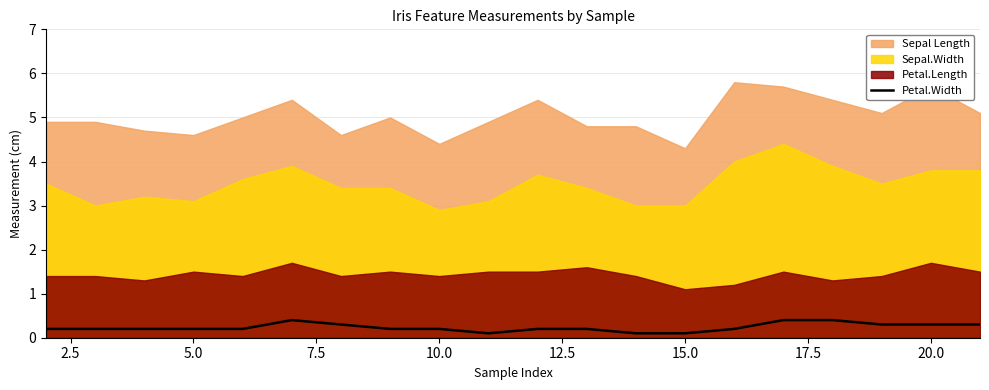

True or false: the data has more than 1 interior local peaks.

False